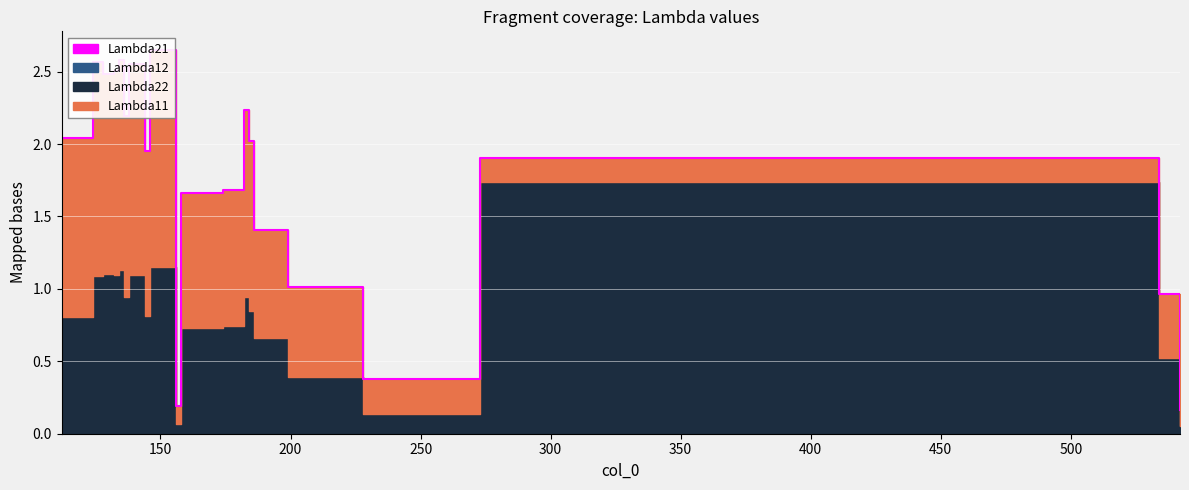

Reading left to right, transcribe all the data shown in this chart.

Lambda11: 1.2	1.5	1.4	1.4	1.4	1.2	1.5	1.1	1.5	0.1	0.9	0.9	1.3	1.2	0.7	0.6	0.2	0.2	0.4	0.1
Lambda22: 0.8	1.1	1.1	1.1	1.1	0.9	1.1	0.8	1.2	0.1	0.7	0.7	0.9	0.9	0.7	0.4	0.1	1.7	0.5	0.1
Lambda12: 0.0	0.0	0.0	0.0	0.0	0.0	0.0	0.0	0.0	0.0	0.0	0.0	0.0	0.0	0.0	0.0	0.0	0.0	0.0	0.0
Lambda21: 0.0	0.0	0.0	0.0	0.0	0.0	0.0	0.0	0.0	0.0	0.0	0.0	0.0	0.0	0.0	0.0	0.0	0.0	0.0	0.0